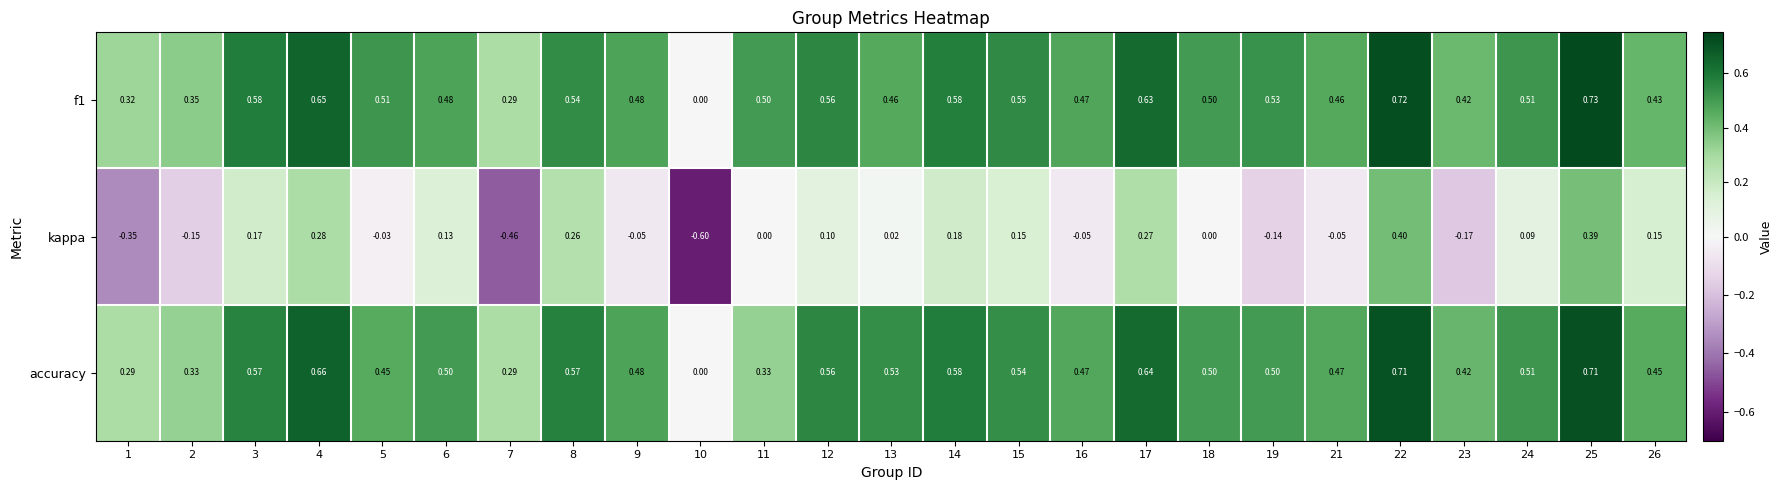

How many distinct data groups are displayed?

3